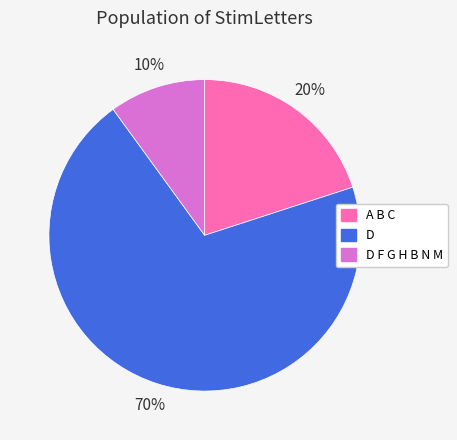

Which slice is the smallest?

D F G H B N M